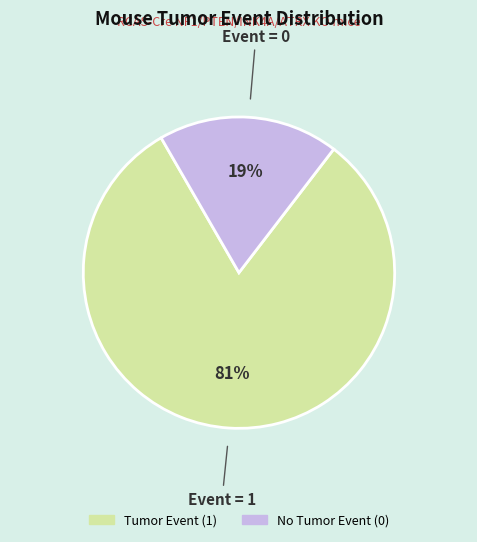

How many segments does this pie chart have?

2